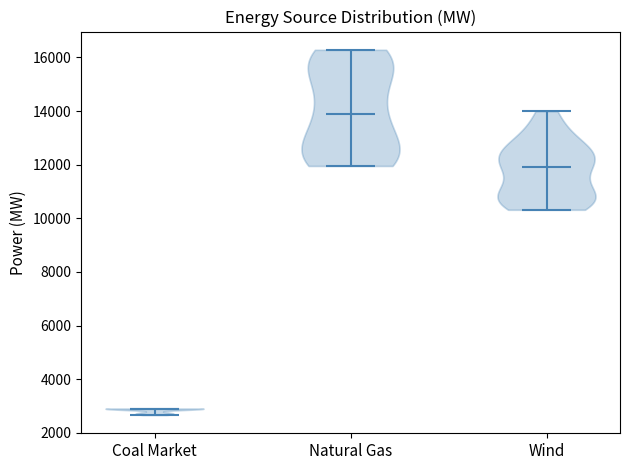

Which violin has the highest median line?

Natural Gas